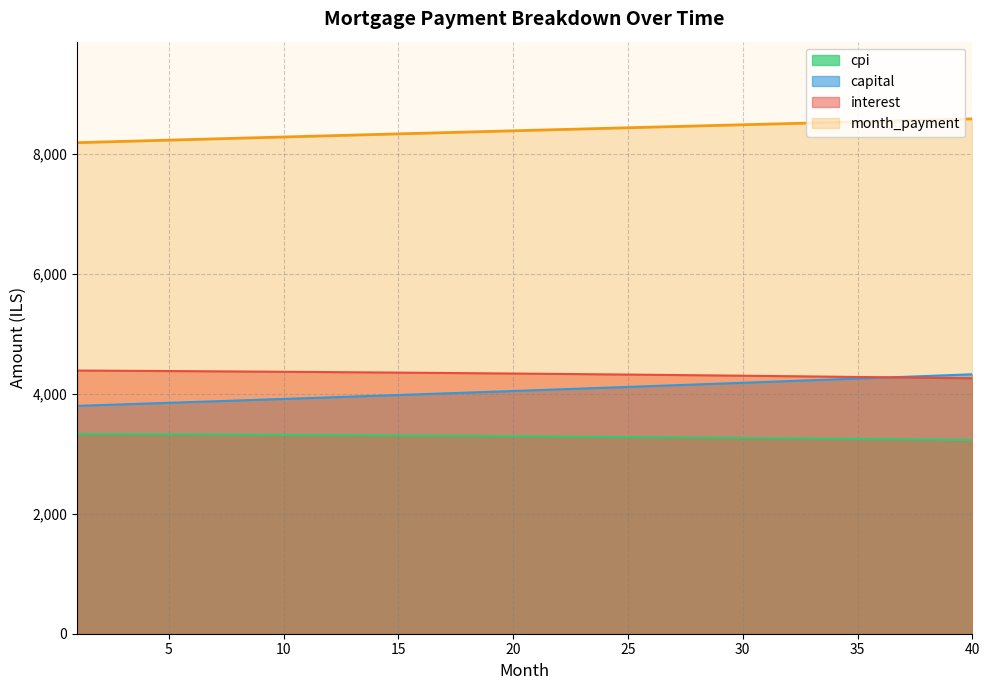

Reading right to left, transcribe all the data shown in this chart.

interest: 4259.6	4264.3	4268.9	4273.5	4278.0	4282.4	4286.7	4291.0	4295.1	4299.2	4303.3	4307.2	4311.1	4314.9	4318.6	4322.3	4325.9	4329.4	4332.9	4336.2	4339.6	4342.8	4346.0	4349.1	4352.1	4355.1	4357.9	4360.8	4363.5	4366.2	4368.9	4371.4	4373.9	4376.3	4378.7	4381.0	4383.2	4385.4	4387.5	4389.6
capital: 4327.2	4312.8	4298.5	4284.2	4270.0	4255.8	4241.6	4227.6	4213.5	4199.5	4185.6	4171.6	4157.8	4144.0	4130.2	4116.5	4102.8	4089.2	4075.6	4062.1	4048.6	4035.1	4021.7	4008.3	3995.0	3981.8	3968.5	3955.3	3942.2	3929.1	3916.1	3903.0	3890.1	3877.2	3864.3	3851.4	3838.6	3825.9	3813.2	3800.5
cpi: 3231.0	3234.6	3238.2	3241.7	3245.2	3248.6	3251.9	3255.2	3258.4	3261.6	3264.7	3267.8	3270.8	3273.7	3276.6	3279.5	3282.2	3285.0	3287.7	3290.3	3292.8	3295.3	3297.8	3300.2	3302.6	3304.9	3307.1	3309.3	3311.4	3313.6	3315.6	3317.6	3319.5	3321.4	3323.3	3325.1	3326.8	3328.5	3330.2	3331.8
month_payment: 8586.8	8577.1	8567.4	8557.7	8547.9	8538.2	8528.4	8518.5	8508.6	8498.8	8488.8	8478.9	8468.9	8458.9	8448.9	8438.8	8428.7	8418.6	8408.5	8398.3	8388.1	8377.9	8367.7	8357.4	8347.1	8336.8	8326.5	8316.1	8305.7	8295.3	8284.9	8274.5	8264.0	8253.5	8243.0	8232.4	8221.9	8211.3	8200.7	8190.1